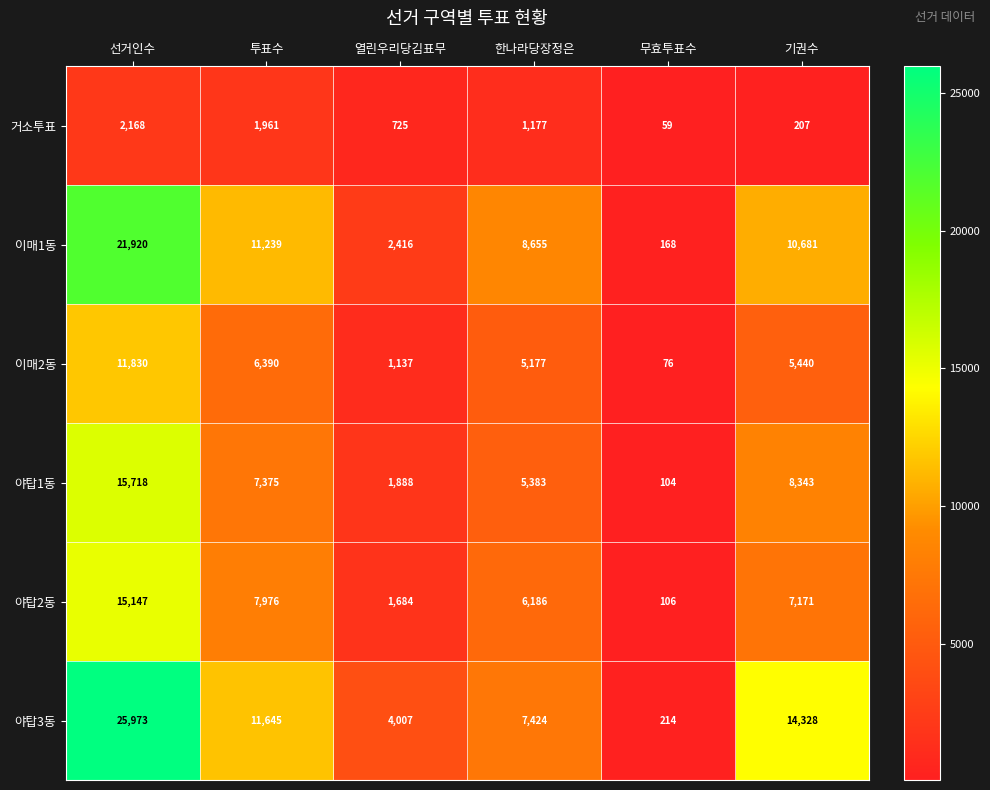

At how many categories does at least one series exceed 10833?

3